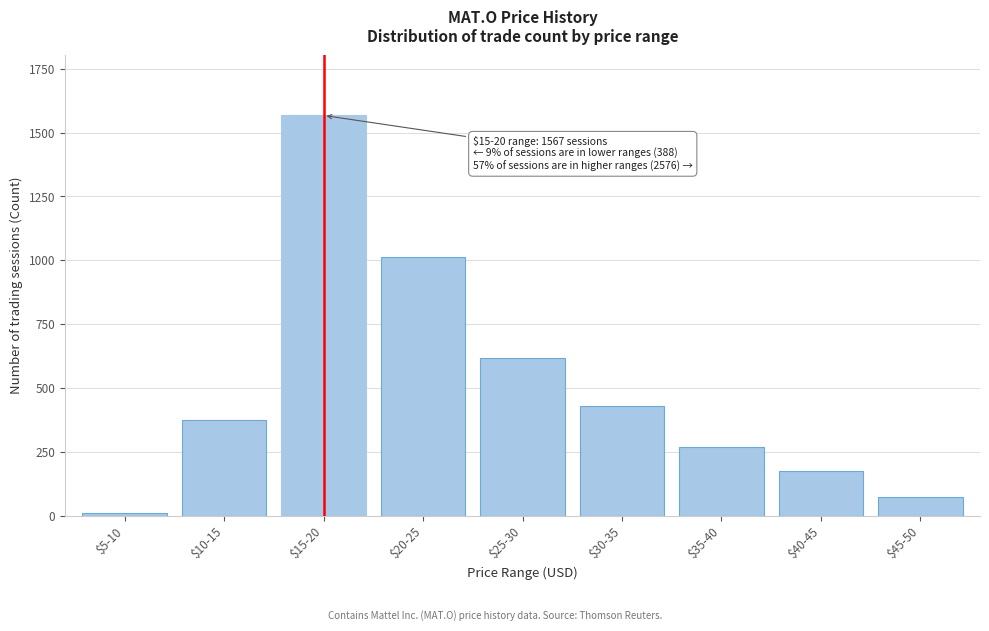

Reading left to right, extract all data points from this chart.

12	376	1567	1014	617	429	268	174	74